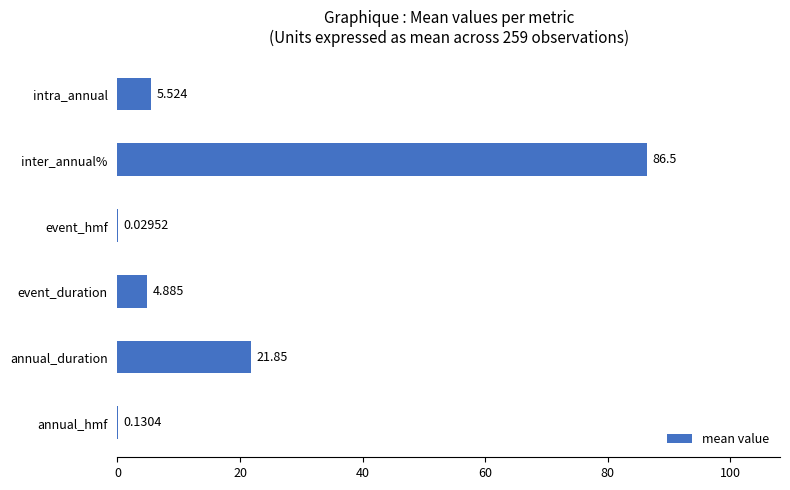

Which has a higher value, intra_annual or inter_annual%?

inter_annual%